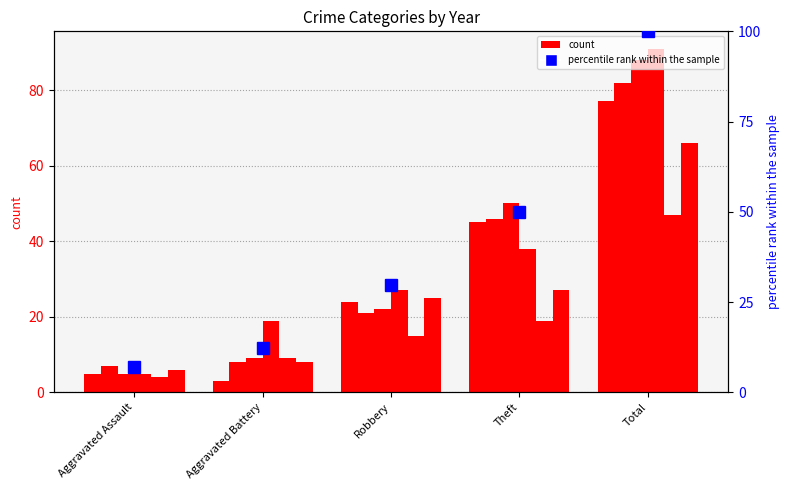

Are the bars horizontal?

No